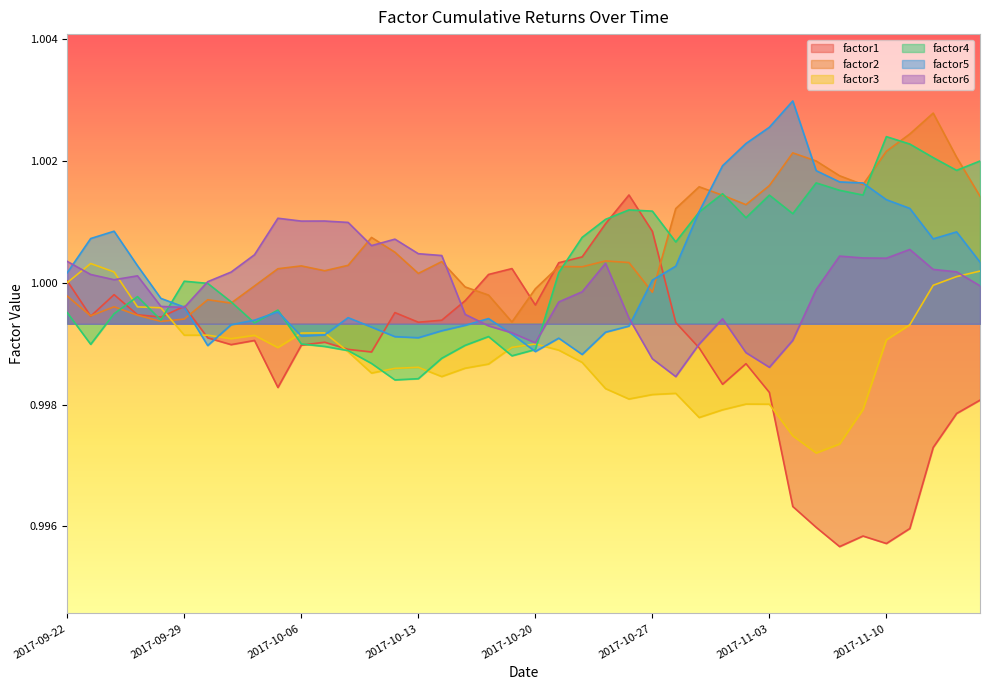

How many categories are shown in the chart?

40